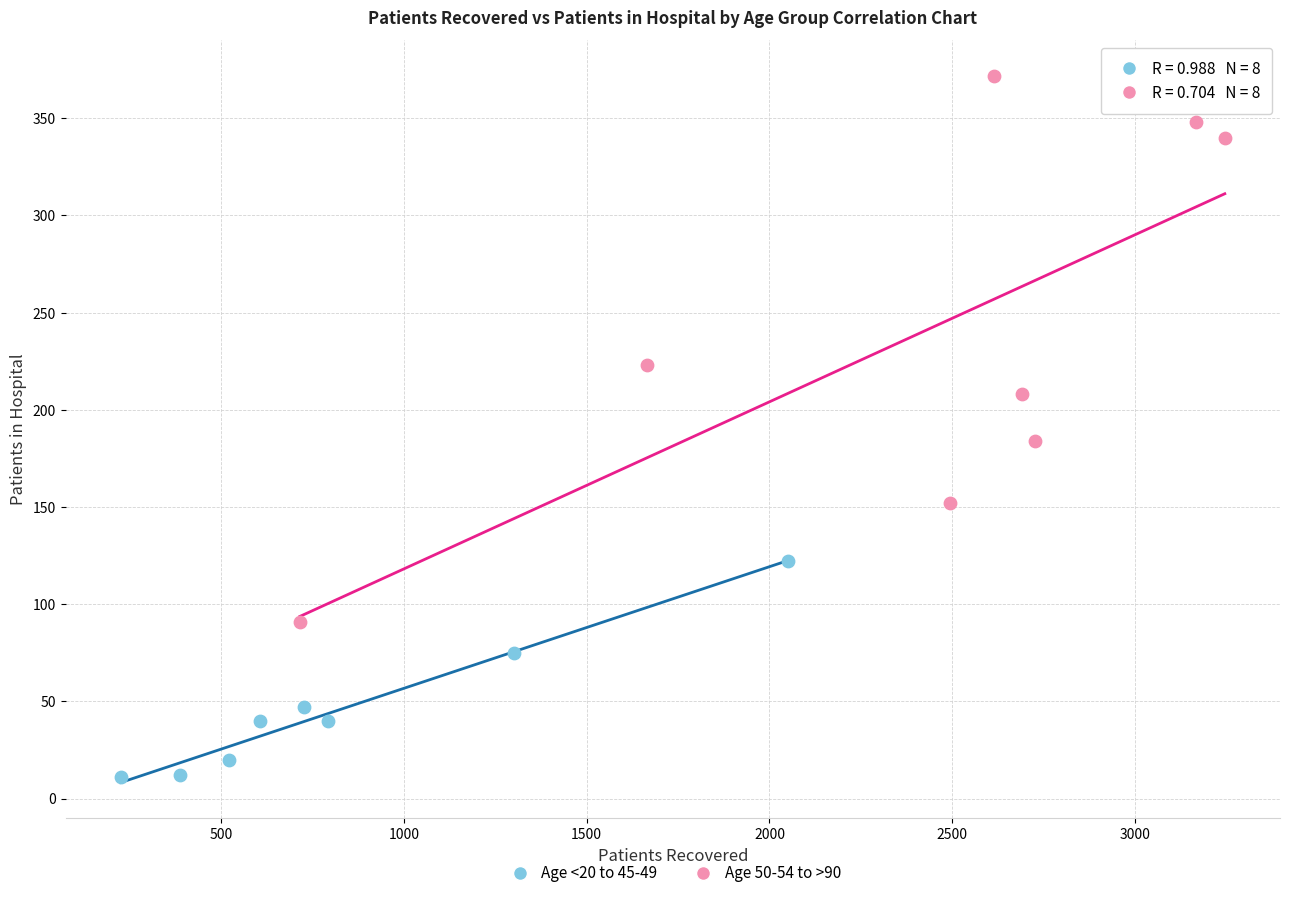

Which series has the widest spread of Y values?

Age 50-54 to >90